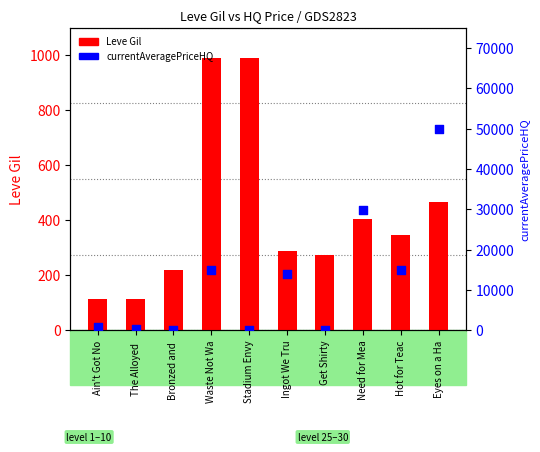

What are all the series names shown in the legend?

Leve Gil, currentAveragePriceHQ